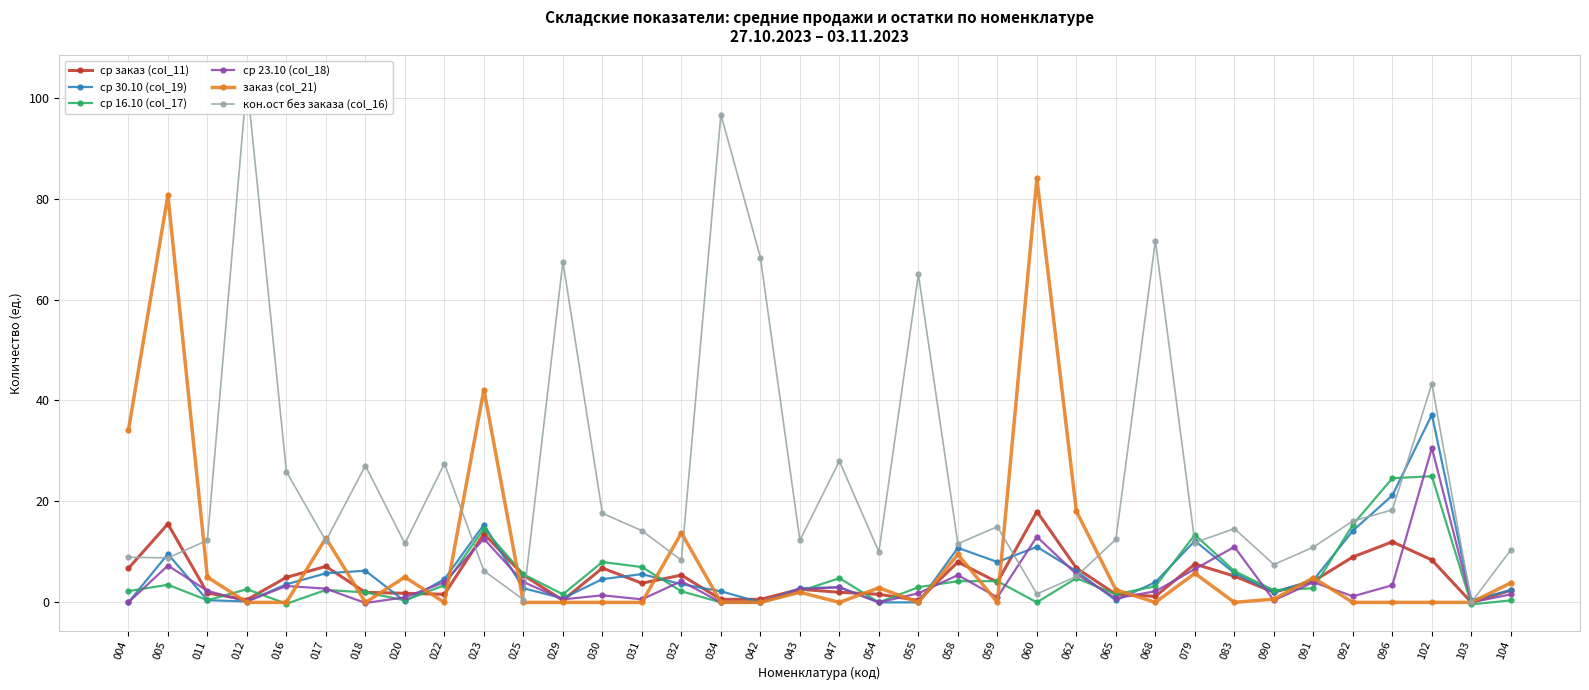

Reading right to left, extract all data points from this chart.

ср заказ (col_11): 104=2.4	103=0.0	102=8.4	096=12.0	092=9.0	091=4.2	090=2.0	083=5.2	079=7.6	068=1.2	065=1.6	062=6.8	060=18.0	059=4.0	058=8.0	055=0.4	054=1.6	047=2.0	043=2.6	042=0.6	034=0.6	032=5.4	031=3.8	030=6.8	029=0.4	025=5.4	023=13.6	022=1.6	020=1.8	018=2.0	017=7.1	016=5.0	012=0.5	011=1.8	005=15.5	004=6.7
ср 30.10 (col_19): 104=2.4	103=0.4	102=37.2	096=21.2	092=14.2	091=4.4	090=2.0	083=5.8	079=12.2	068=4.0	065=0.4	062=6.2	060=11.0	059=8.0	058=10.8	055=0.0	054=0.0	047=3.0	043=2.8	042=0.0	034=2.2	032=3.6	031=5.6	030=4.6	029=0.8	025=2.8	023=15.4	022=4.6	020=0.2	018=6.3	017=5.8	016=3.6	012=0.2	011=0.4	005=9.6	004=0.0
ср 16.10 (col_17): 104=0.4	103=-0.4	102=25.0	096=24.6	092=15.4	091=2.8	090=2.4	083=6.2	079=13.4	068=3.2	065=1.6	062=4.8	060=0.0	059=4.2	058=4.2	055=3.0	054=0.0	047=4.8	043=2.2	042=0.0	034=0.0	032=2.2	031=7.0	030=8.0	029=1.6	025=5.6	023=14.6	022=3.4	020=0.4	018=2.0	017=2.5	016=-0.3	012=2.6	011=0.4	005=3.5	004=2.2
ср 23.10 (col_18): 104=1.6	103=0.0	102=30.6	096=3.4	092=1.2	091=4.0	090=0.4	083=11.0	079=6.6	068=2.2	065=0.8	062=5.6	060=13.0	059=1.0	058=5.4	055=1.8	054=0.0	047=3.0	043=2.6	042=0.0	034=0.0	032=4.2	031=0.6	030=1.4	029=0.6	025=4.0	023=12.6	022=4.0	020=1.0	018=-0.1	017=2.7	016=3.2	012=0.2	011=2.3	005=7.3	004=0.0
заказ (col_21): 104=3.9	103=0.0	102=0.0	096=0.0	092=0.0	091=4.9	090=0.7	083=0.0	079=5.7	068=0.0	065=2.5	062=18.1	060=84.0	059=0.0	058=9.5	055=0.0	054=2.9	047=0.0	043=2.0	042=0.0	034=0.0	032=13.8	031=0.0	030=0.0	029=0.0	025=0.0	023=42.2	022=0.0	020=5.0	018=0.0	017=12.7	016=0.0	012=0.0	011=5.0	005=80.7	004=34.1
кон.ост без заказа (col_16): 104=10.4	103=0.0	102=43.3	096=18.3	092=16.1	091=11.0	090=7.5	083=14.6	079=11.8	068=71.7	065=12.5	062=5.1	060=1.7	059=15.0	058=11.6	055=65.0	054=10.0	047=28.0	043=12.3	042=68.3	034=96.7	032=8.3	031=14.2	030=17.6	029=67.5	025=0.6	023=6.2	022=27.5	020=11.7	018=27.1	017=12.2	016=25.9	012=103.2	011=12.3	005=8.8	004=8.9